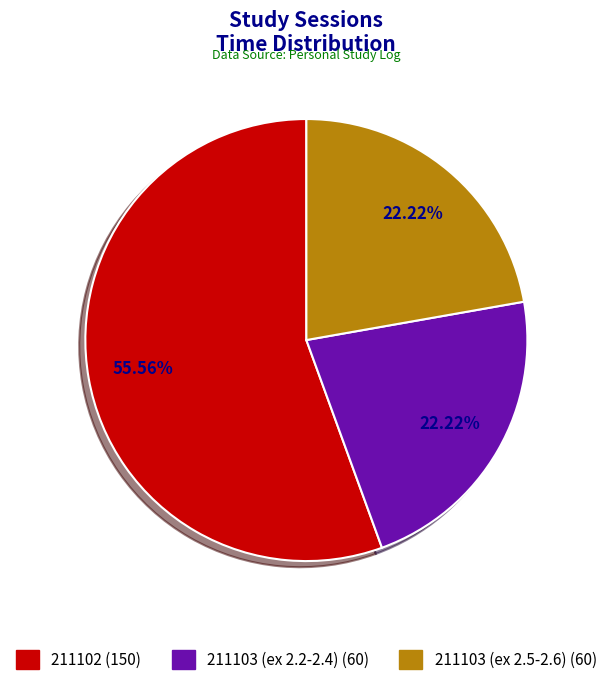

Is the sum of 211103 (ex 2.5-2.6) and 211103 (ex 2.2-2.4) greater than half?

No